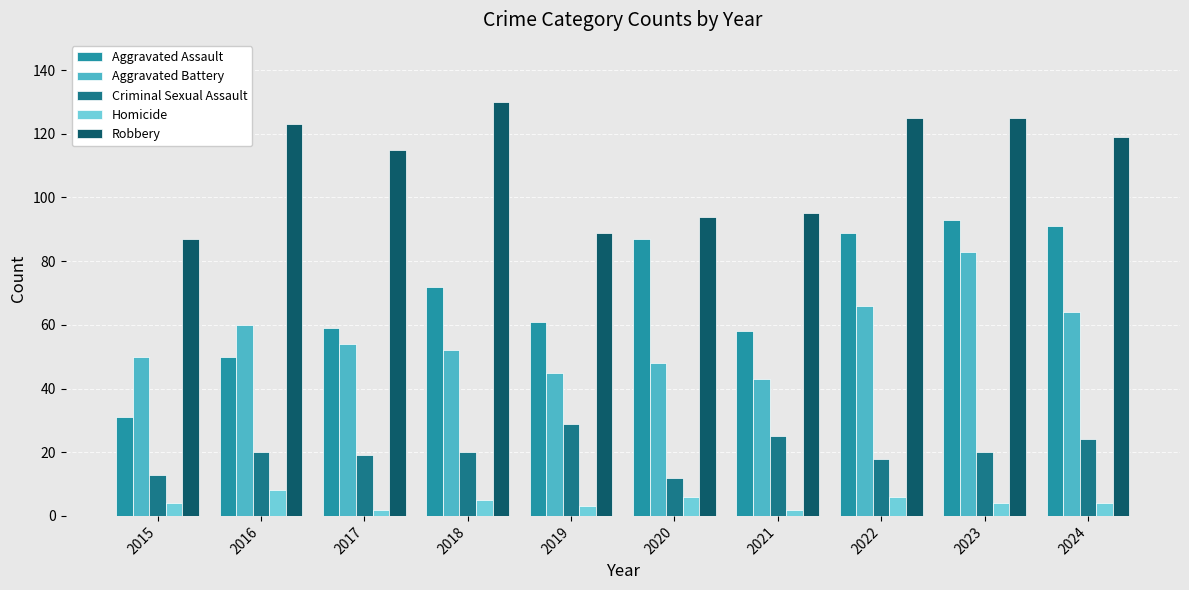

How many Homicide values are between 3 and 6?

7